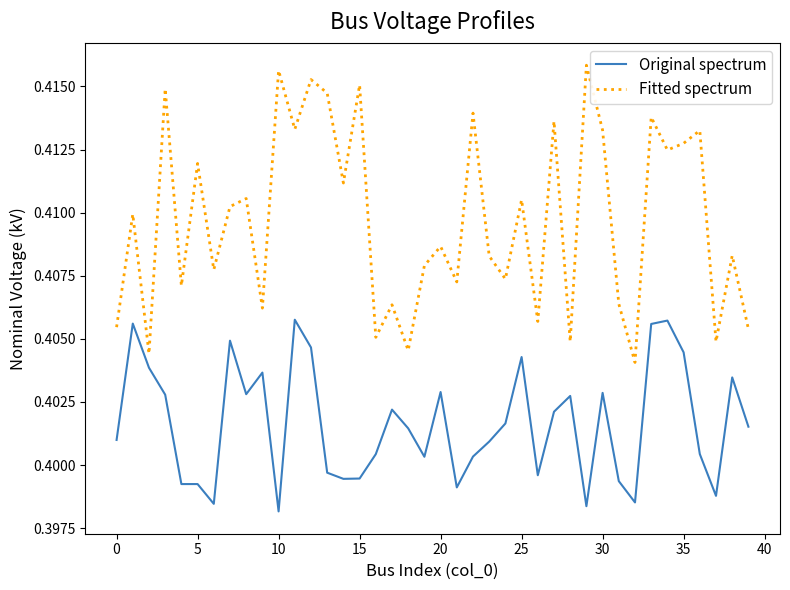

True or false: Original spectrum and Fitted spectrum intersect in this chart.

False